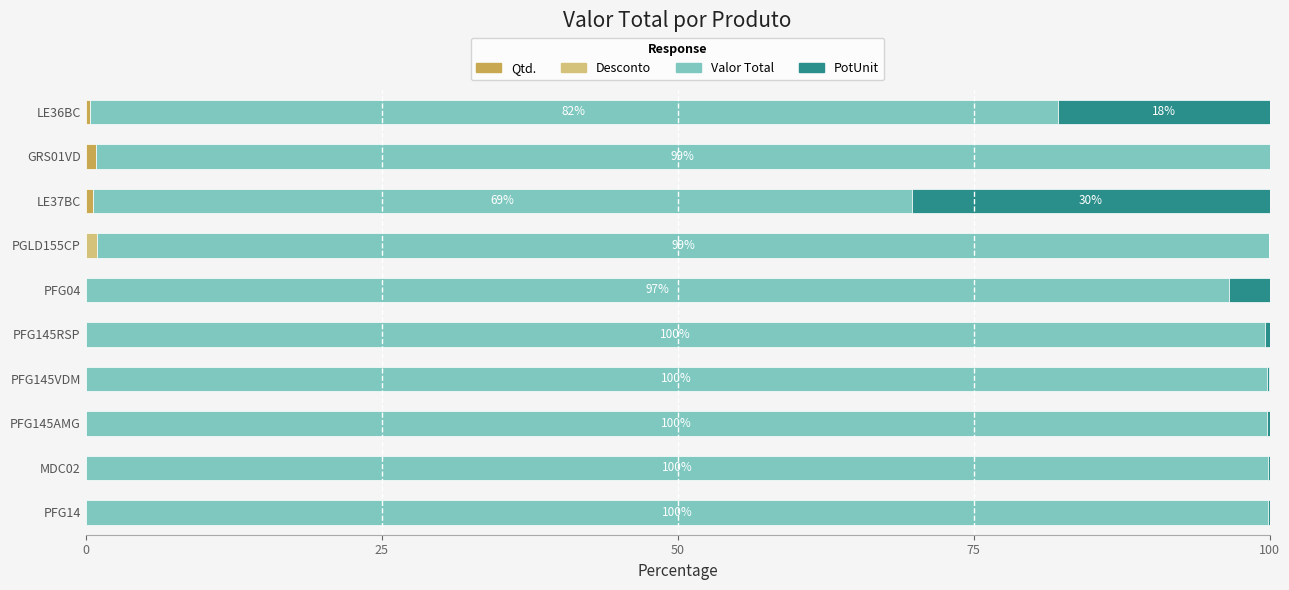

Which series has the largest total across all categories?

Valor Total